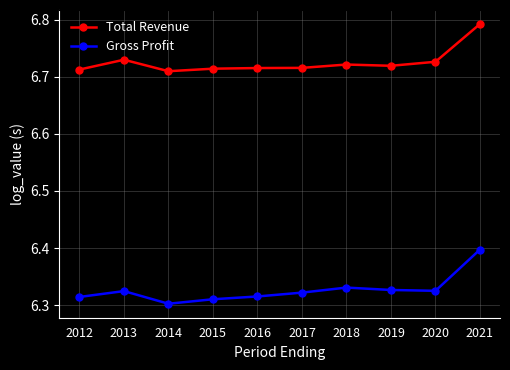

Rank the series by their maximum value, from lowest to highest.

Gross Profit, Total Revenue